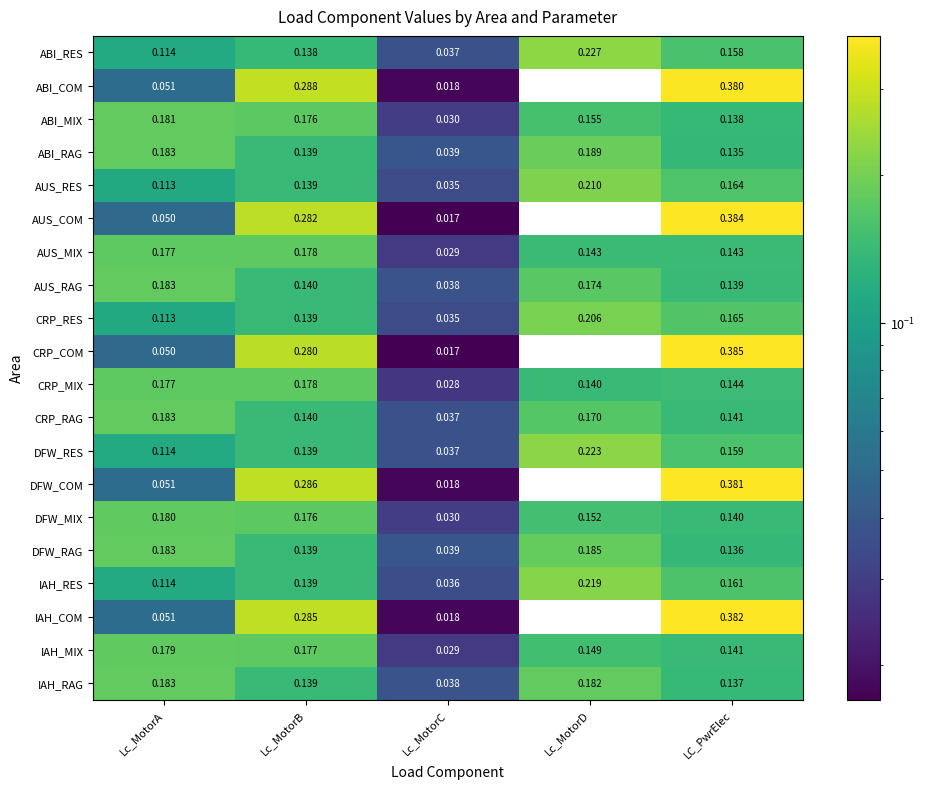

At which label is CRP_RAG closest to 0?

Lc_MotorC